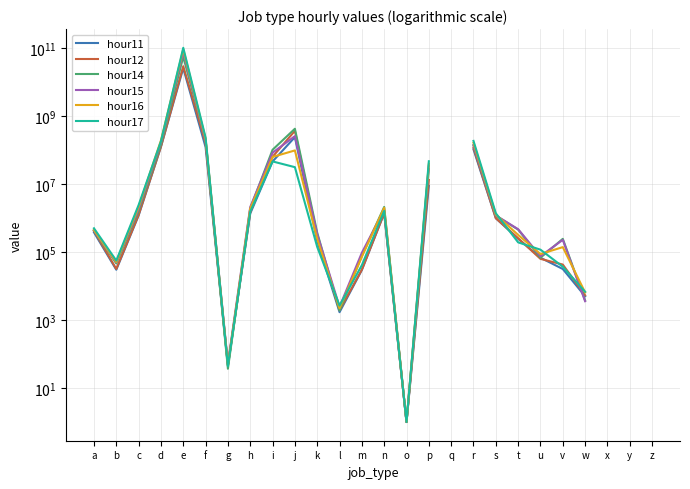

How many times do hour16 and hour17 cross each other?

9